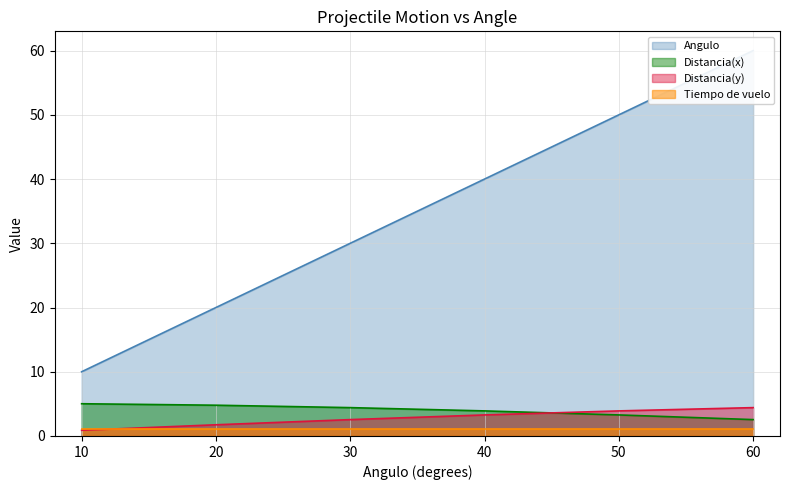

Is it true that Distancia(x) equals 4.4 at 30?

True